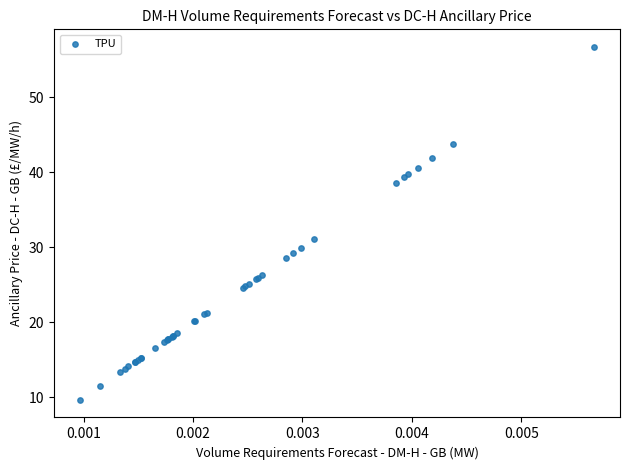

What Y value in the scatter plot is closest to 33?

31.1